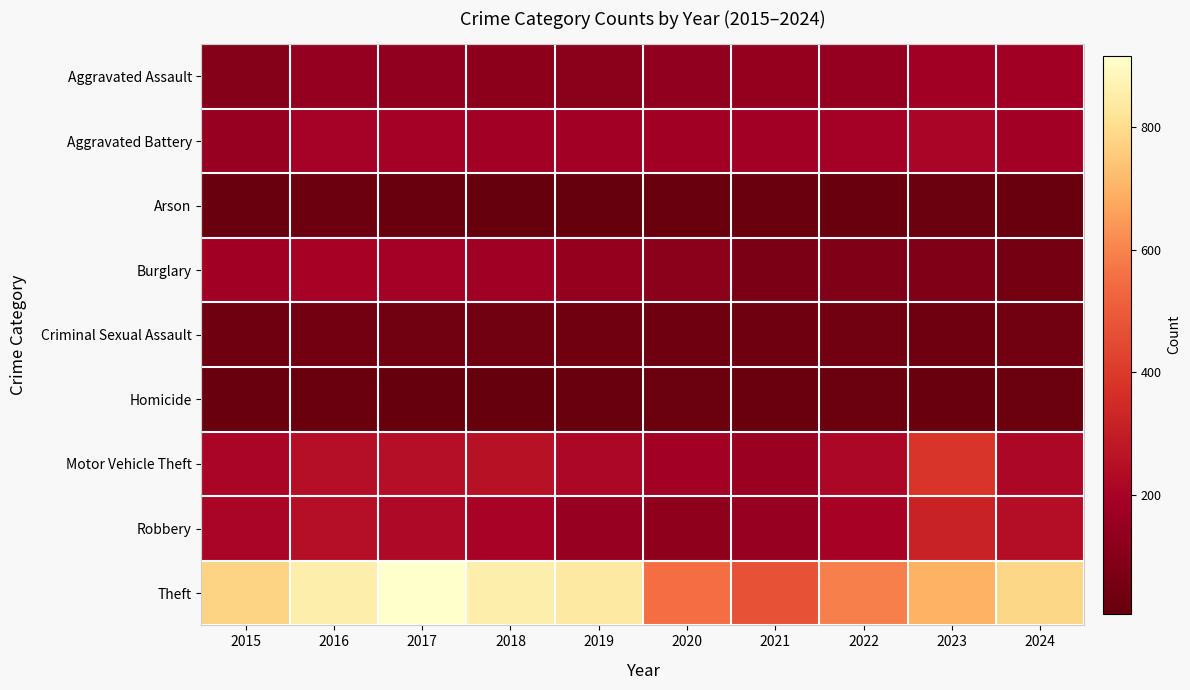

Which series has the widest spread of values?

Theft